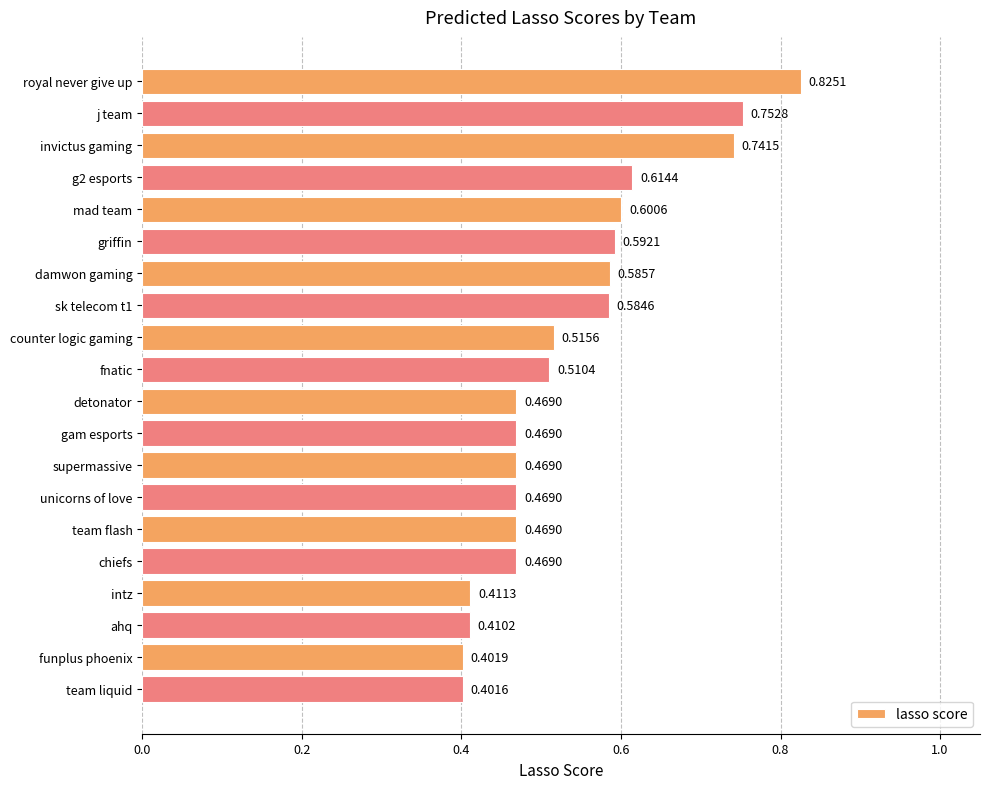

Where is the data nearest to the value 0?

team liquid